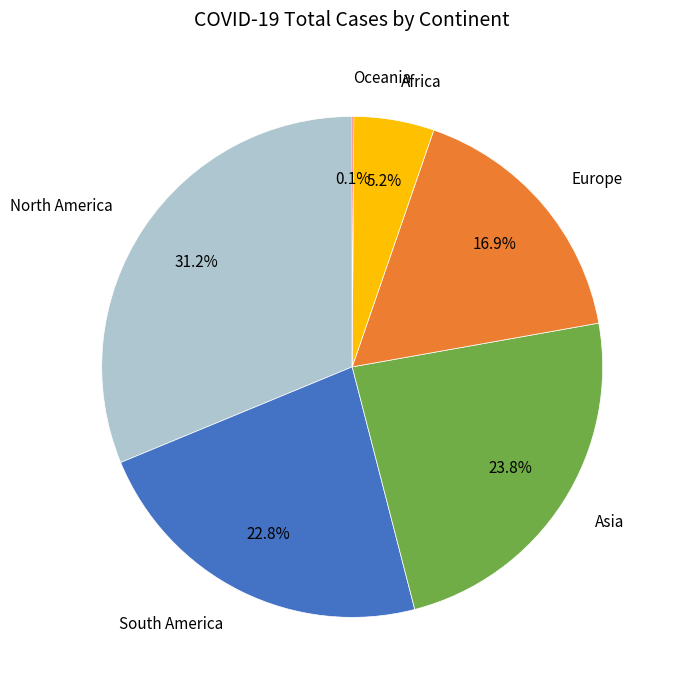

What is the total percentage of South America and Europe?

39.7%